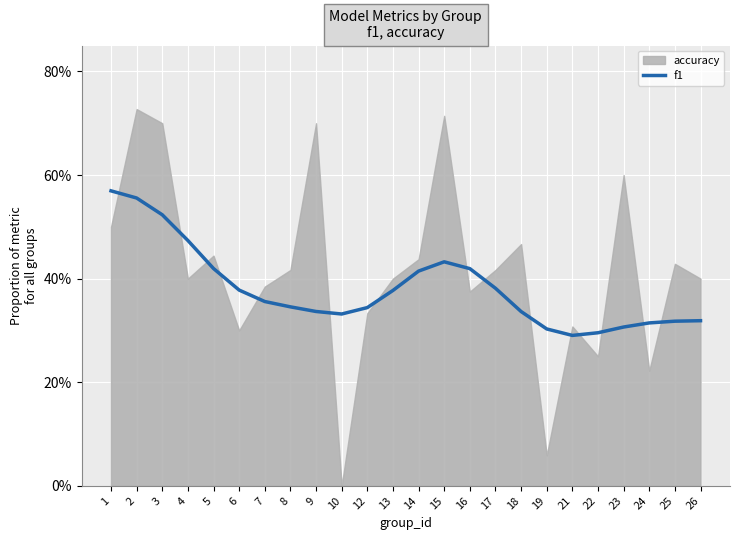

The value at 19 is 0.5. True or false?

False